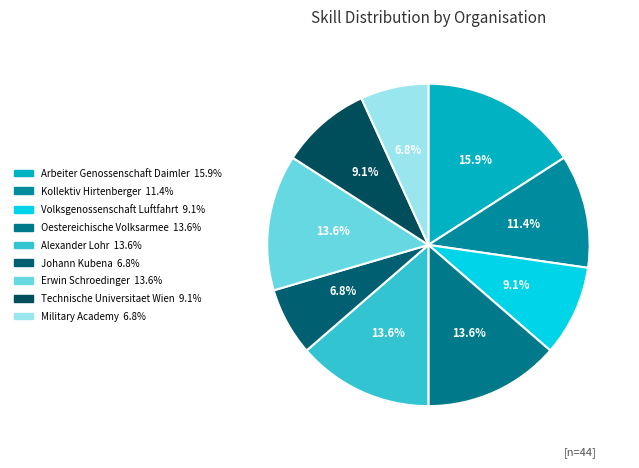

Which category has the smallest portion of the pie?

Johann Kubena